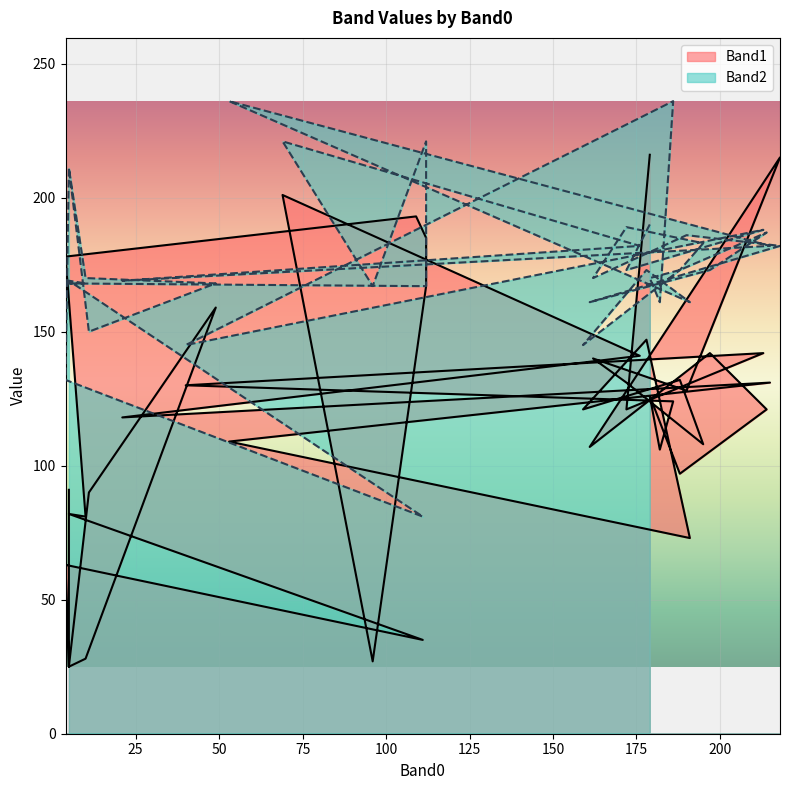

Between 186 and 172, which series saw the biggest shift?

Band2